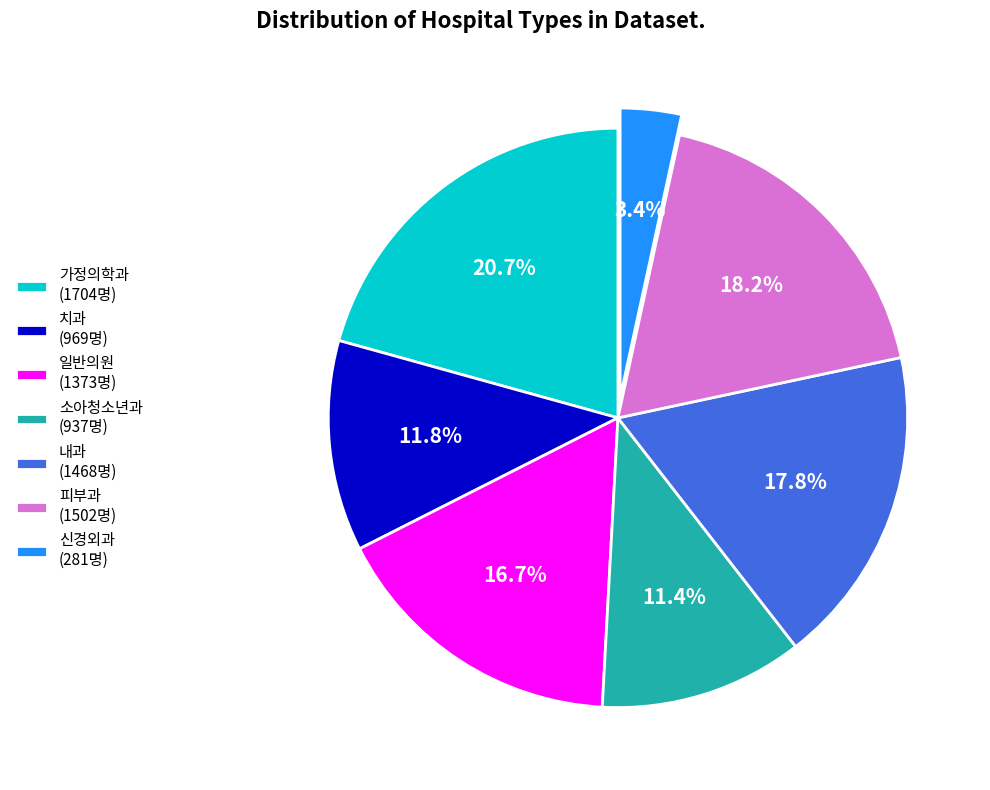

True or false: 치과 accounts for 42% of the total.

False